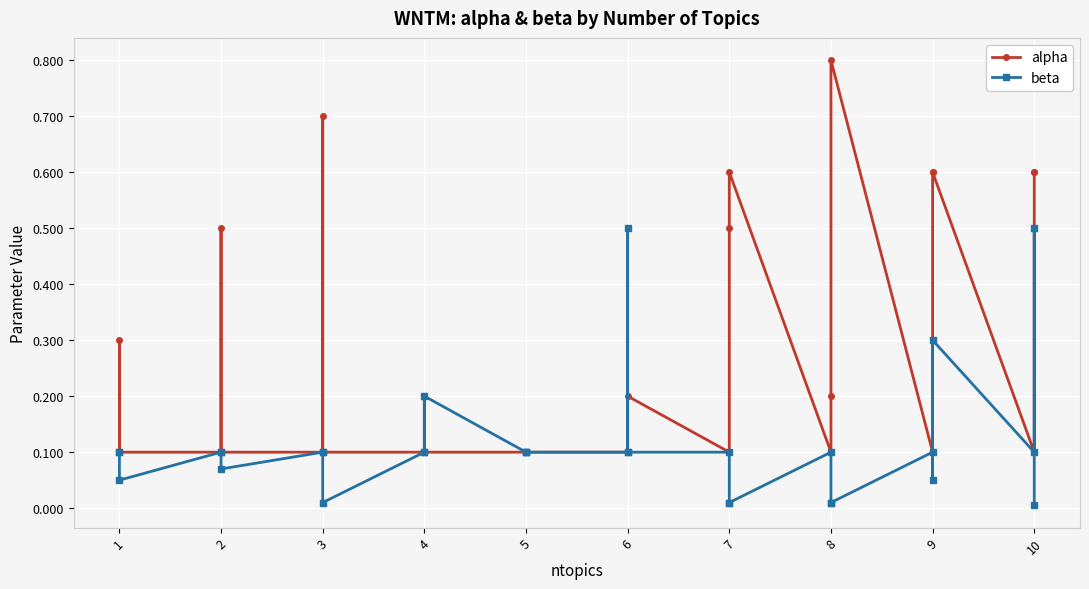

Does the chart display data point markers on the line(s)?

Yes